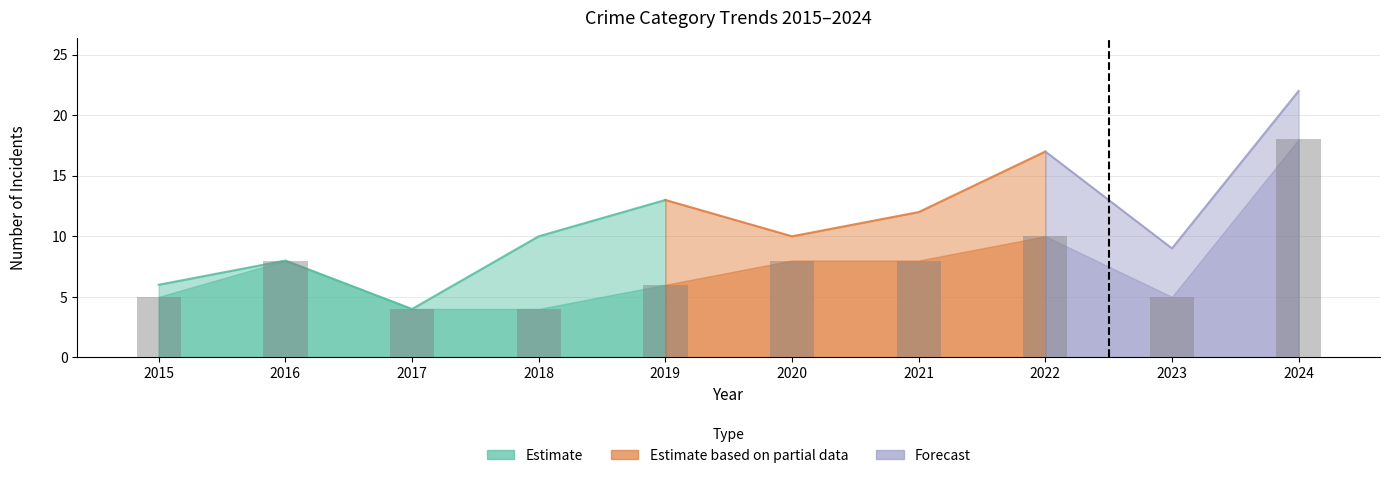

Read the Robbery value at 2020, to the nearest 10.

10